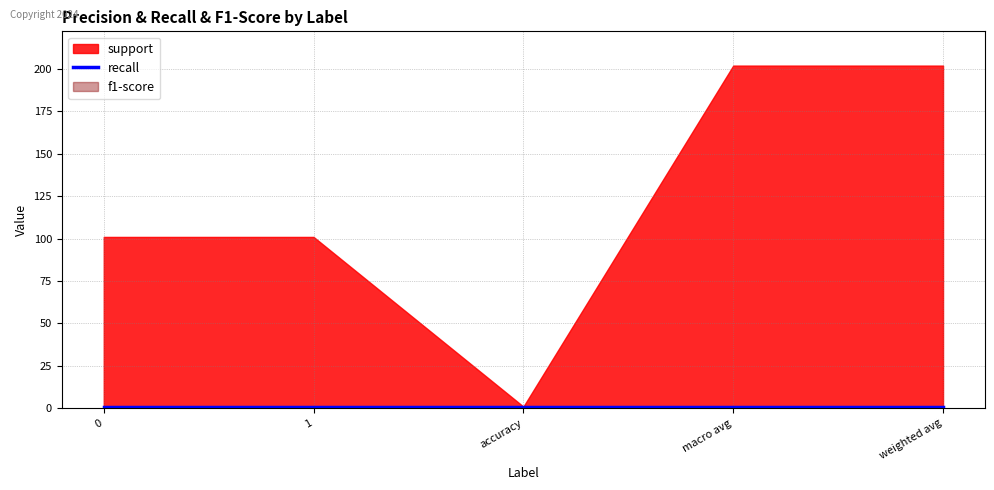

Which series has the largest range (max minus min)?

support